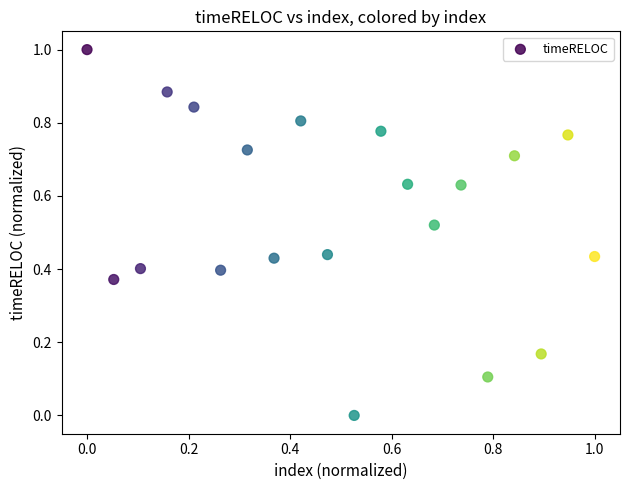

What is the range of Y values (max minus min)?

1.0